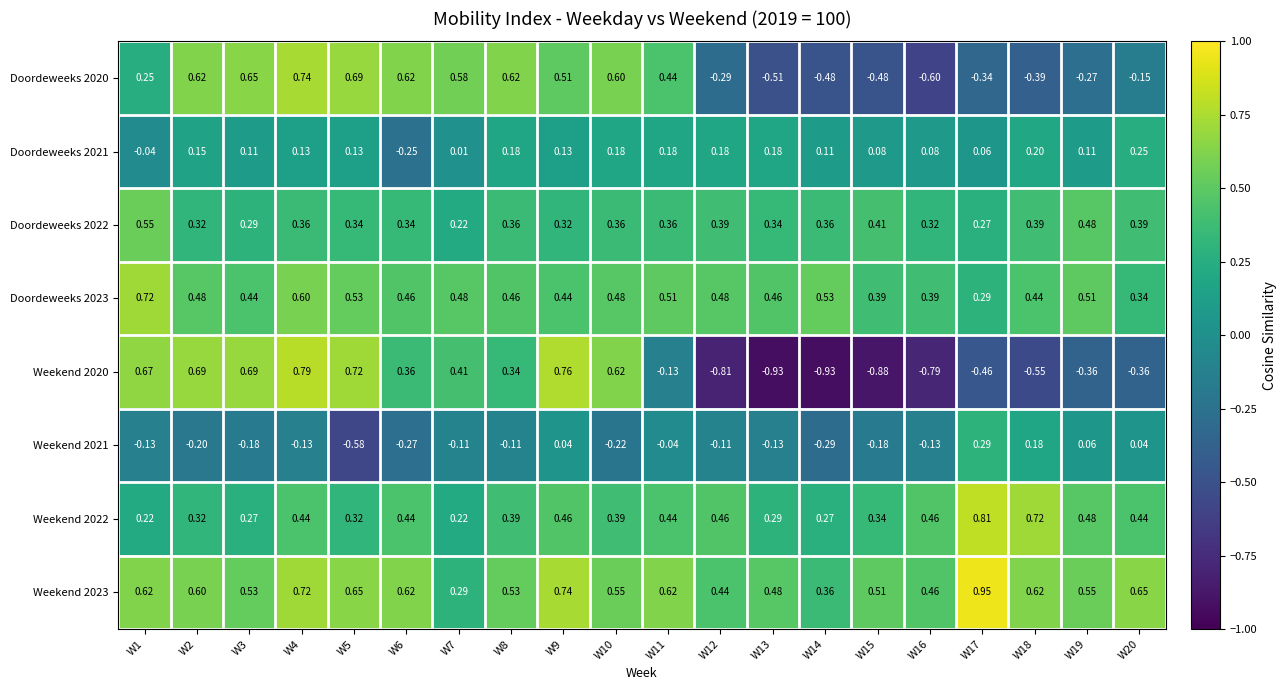

What is the difference between the highest and lowest values at W20?

1.0